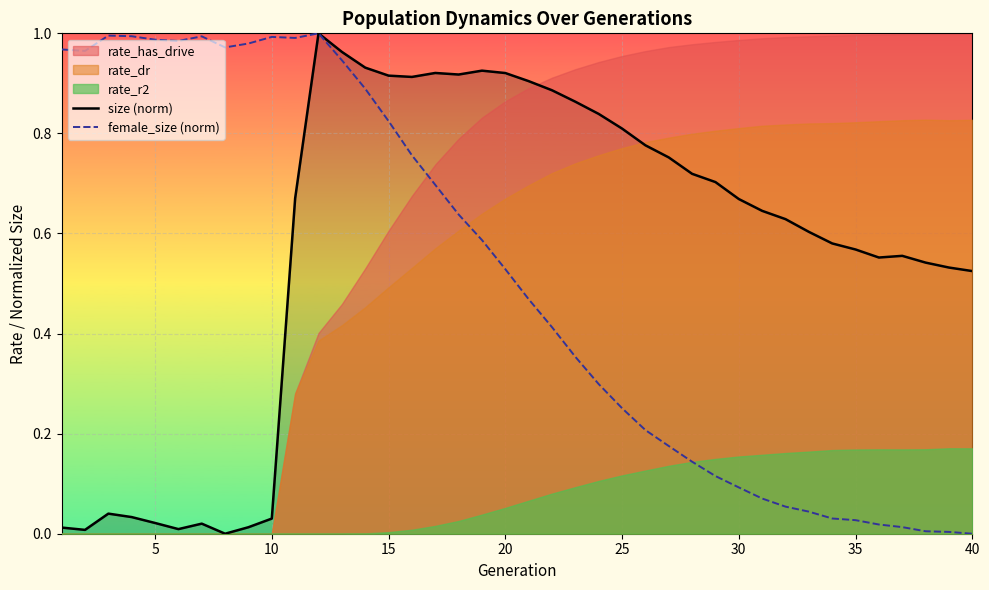

True or false: size (norm) has a value of 0.5 at 15.

False